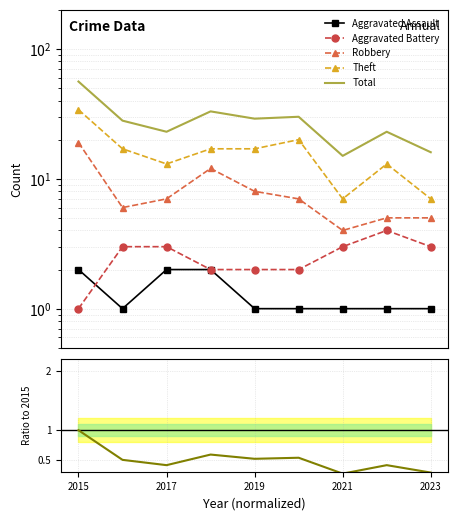

The Total ratio series shows 0.1 at 7. True or false?

False